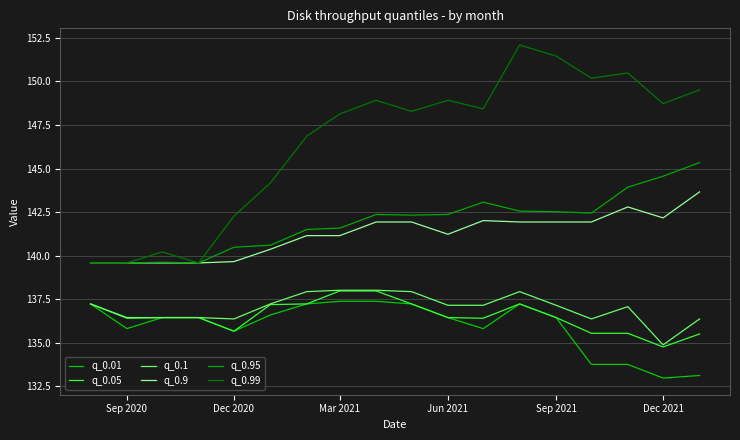

Which series has the largest range (max minus min)?

q_0.99